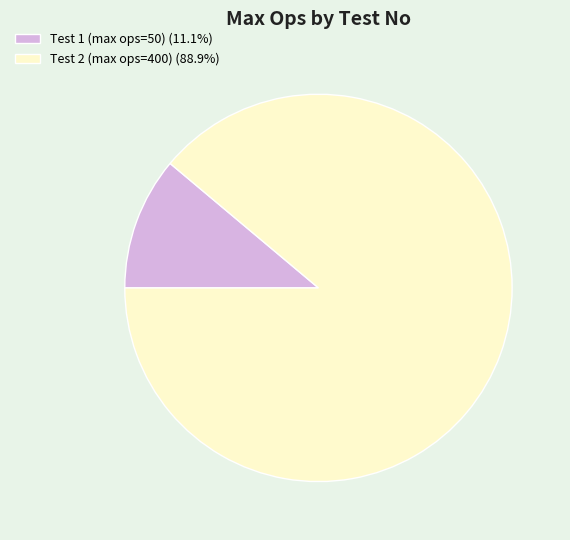

Which category has the biggest portion of the pie?

Test 2 (max ops=400)